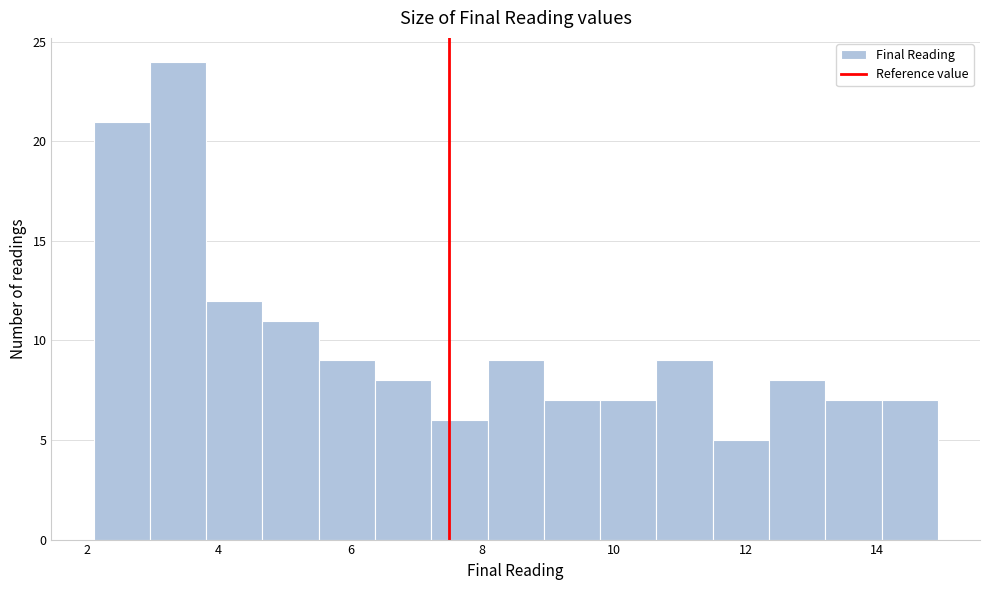

Over which range of the x-axis is the bar tallest?

3.0 to 3.8